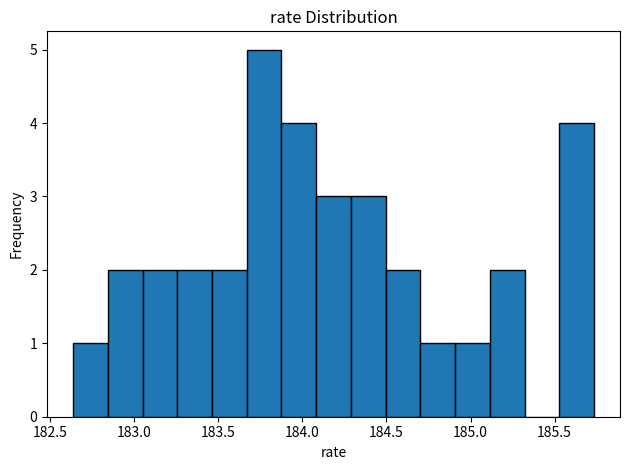

Reading left to right, list every bar in this chart as the range it spans on the x-axis followed by its height. Neither the bar edges nor the heights are printed on the chart, so give them approximately, as read against the axes.

182.65 to 182.85: 1
182.85 to 183.05: 2
183.05 to 183.25: 2
183.25 to 183.45: 2
183.45 to 183.65: 2
183.65 to 183.90: 5
183.90 to 184.10: 4
184.10 to 184.30: 3
184.30 to 184.50: 3
184.50 to 184.70: 2
184.70 to 184.90: 1
184.90 to 185.10: 1
185.10 to 185.30: 2
185.30 to 185.55: 0
185.55 to 185.75: 4